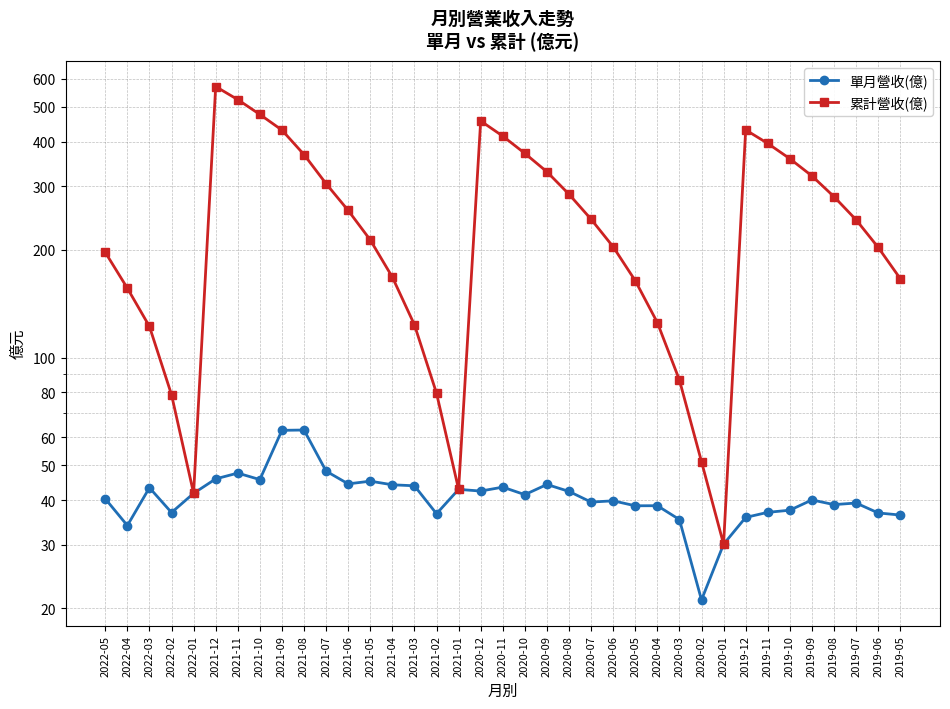

Reading left to right, extract all data points from this chart.

單月營收(億): 40.4	34.0	43.3	37.0	41.8	45.9	47.6	45.7	62.6	62.8	48.2	44.4	45.2	44.2	43.9	36.7	42.9	42.4	43.5	41.5	44.2	42.3	39.5	39.8	38.6	38.6	35.3	21.1	30.1	35.8	37.0	37.5	40.1	38.9	39.3	36.9	36.4
累計營收(億): 196.5	156.1	122.1	78.8	41.8	570.0	524.1	476.5	430.9	368.2	305.4	257.2	212.8	167.6	123.4	79.5	42.9	457.0	414.6	371.1	329.7	285.4	243.1	203.6	163.8	125.2	86.5	51.2	30.1	431.4	395.6	358.6	321.1	281.0	242.2	202.9	166.0